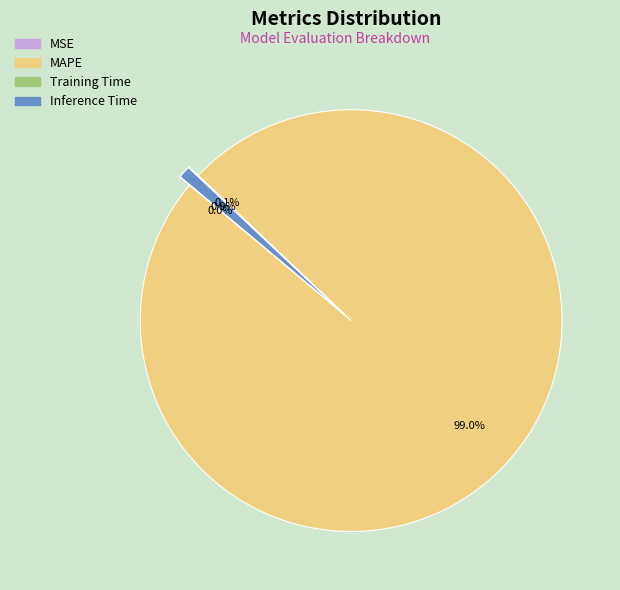

To the nearest percent, what portion does Inference Time represent?

1%